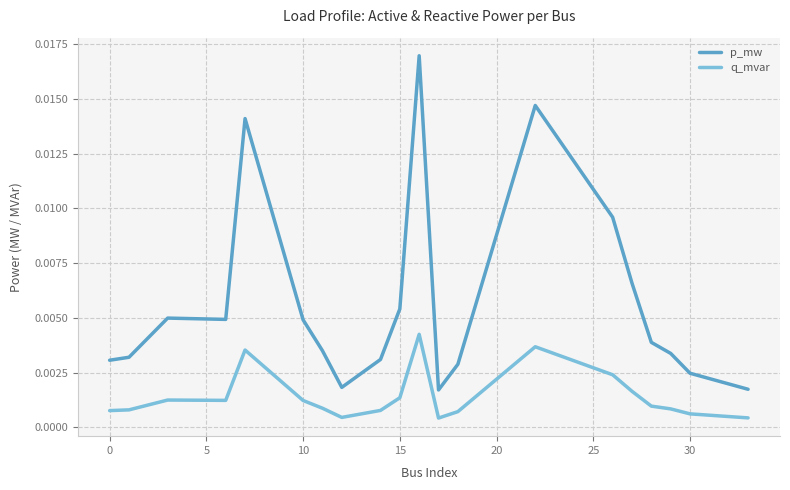

True or false: p_mw and q_mvar intersect in this chart.

False